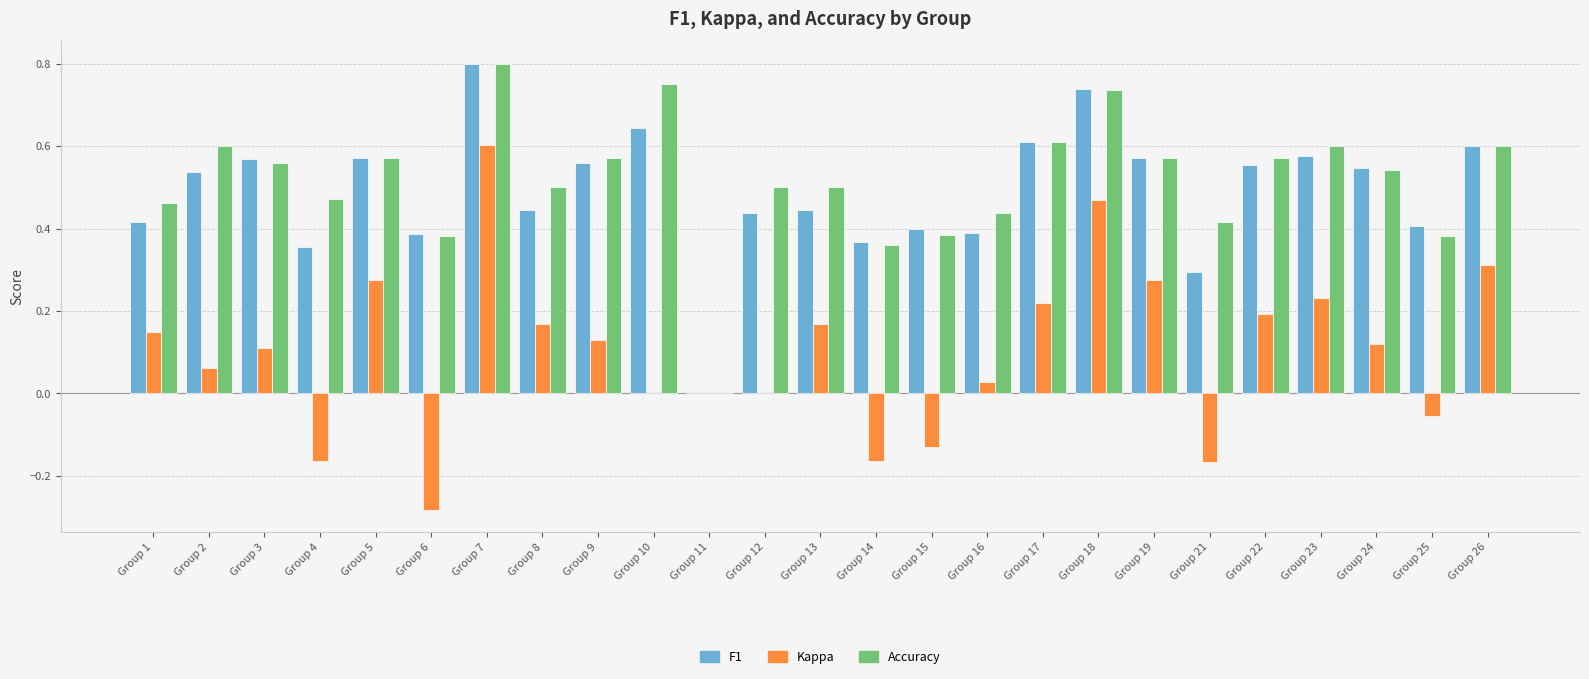

What is the total value across all series at Group 3?

1.2